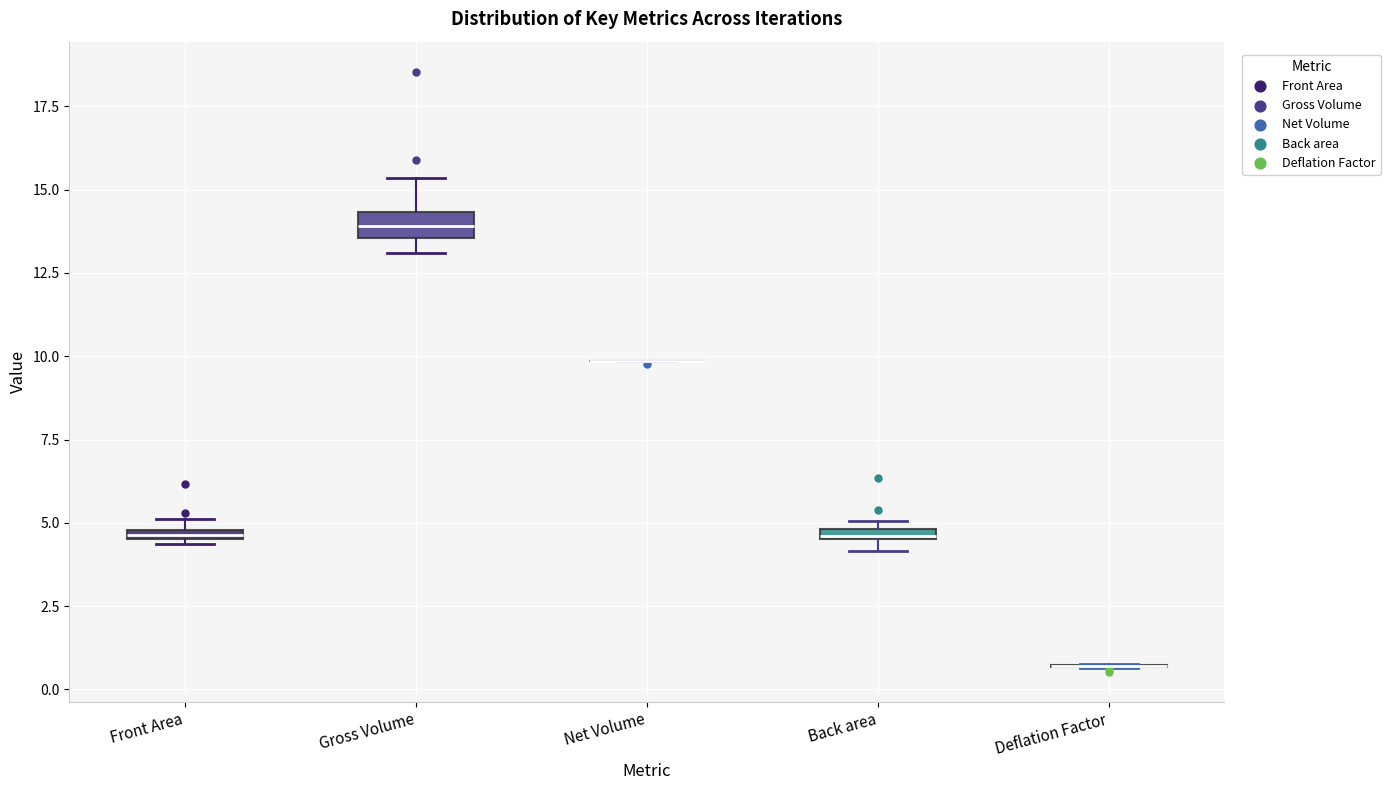

Where is the upper edge of the box for Gross Volume on the y-axis? The values are not printed on the chart, so give them approximately, as read against the axis.

14.5